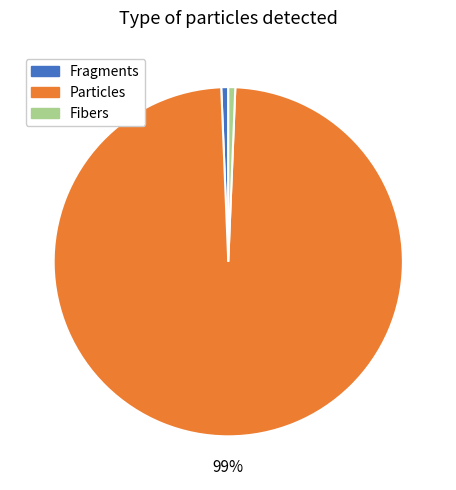

Is it true that Fragments is 11% of the pie?

False